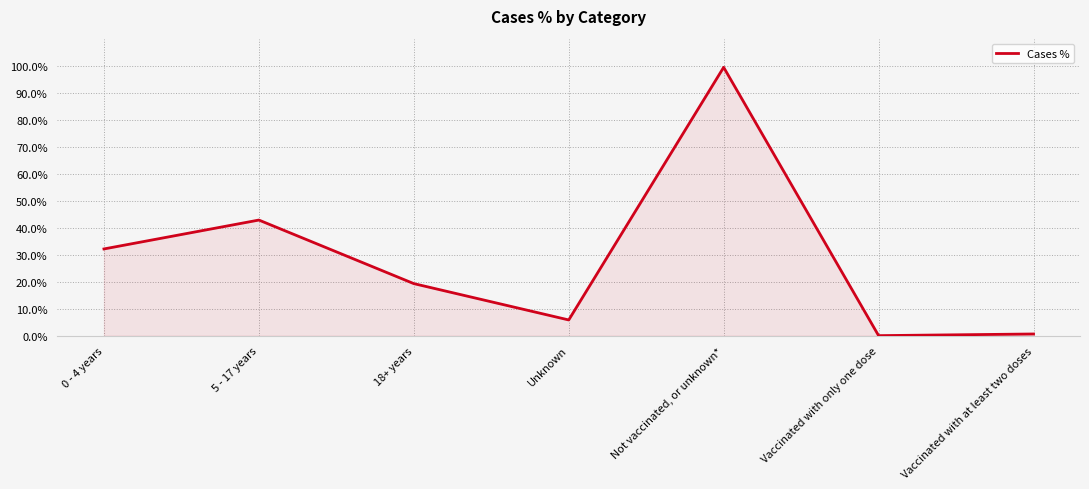

At which category does the data reach its first local valley?

Unknown